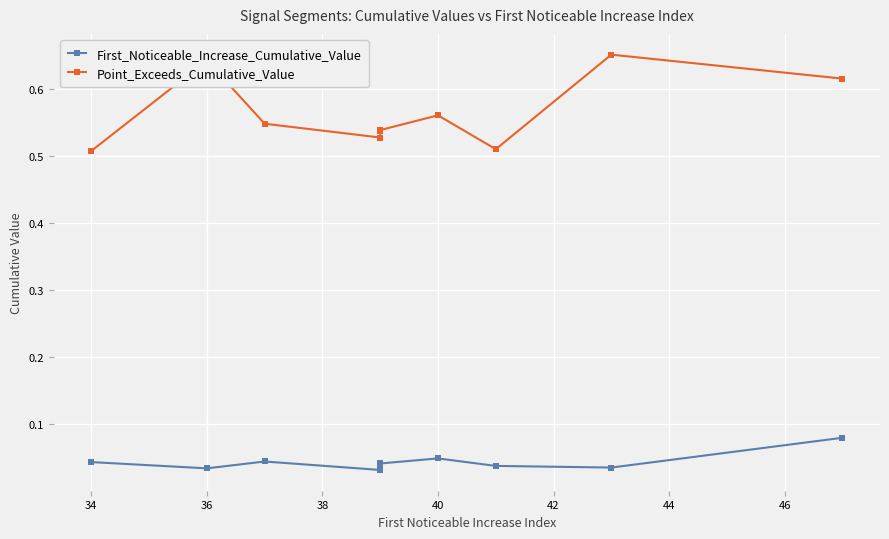

The Point_Exceeds_Cumulative_Value series shows 0.2 at 40. True or false?

False